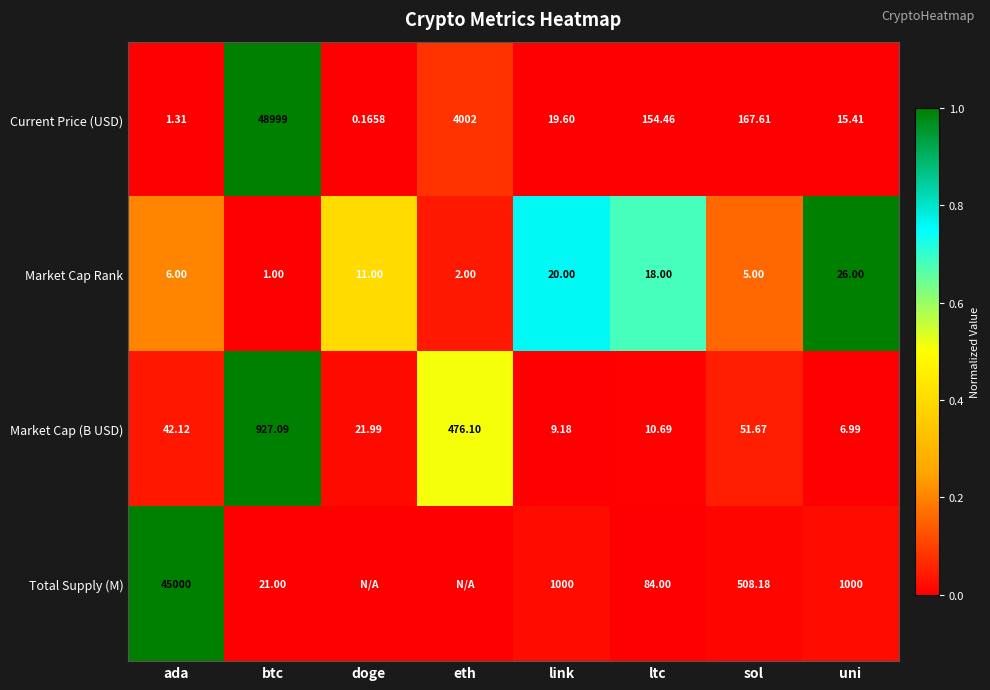

At ada, list the series in order from smallest to largest.

Current Price (USD), Market Cap Rank, Market Cap (B USD), Total Supply (M)